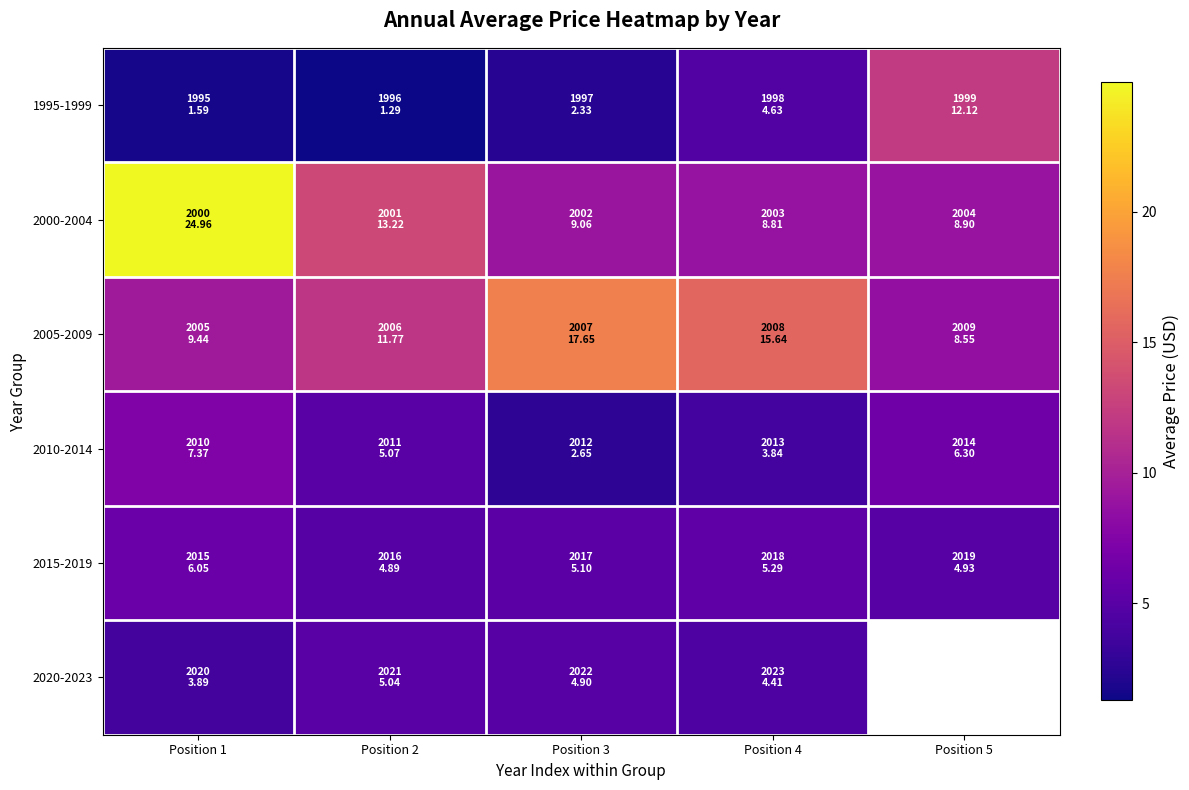

What is the total value across all series at Position 2?

41.3